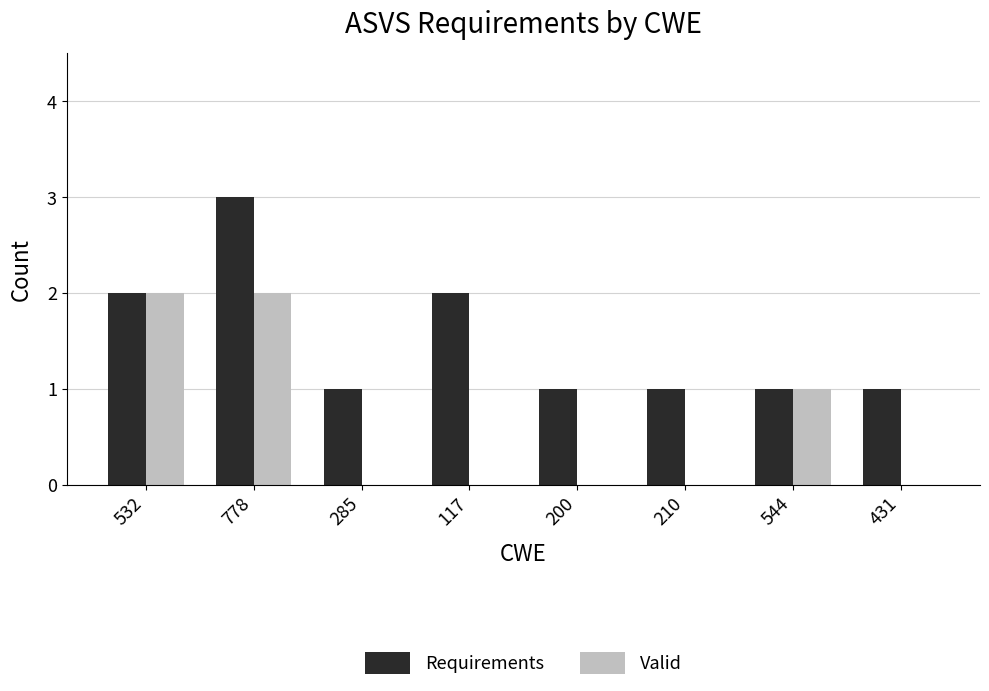

Which series changed the most between 285 and 117?

Requirements